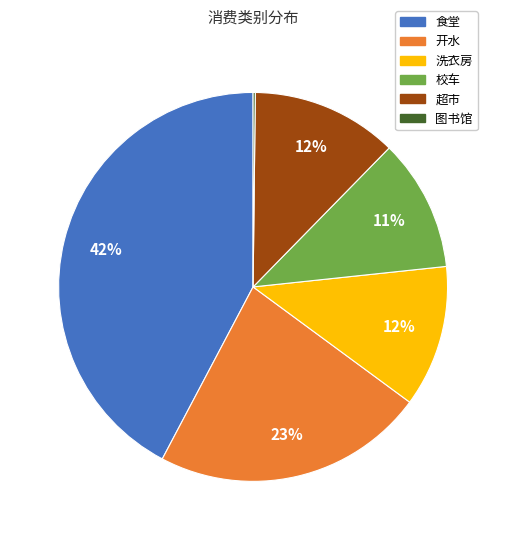

Is the sum of 超市 and 洗衣房 greater than half?

No